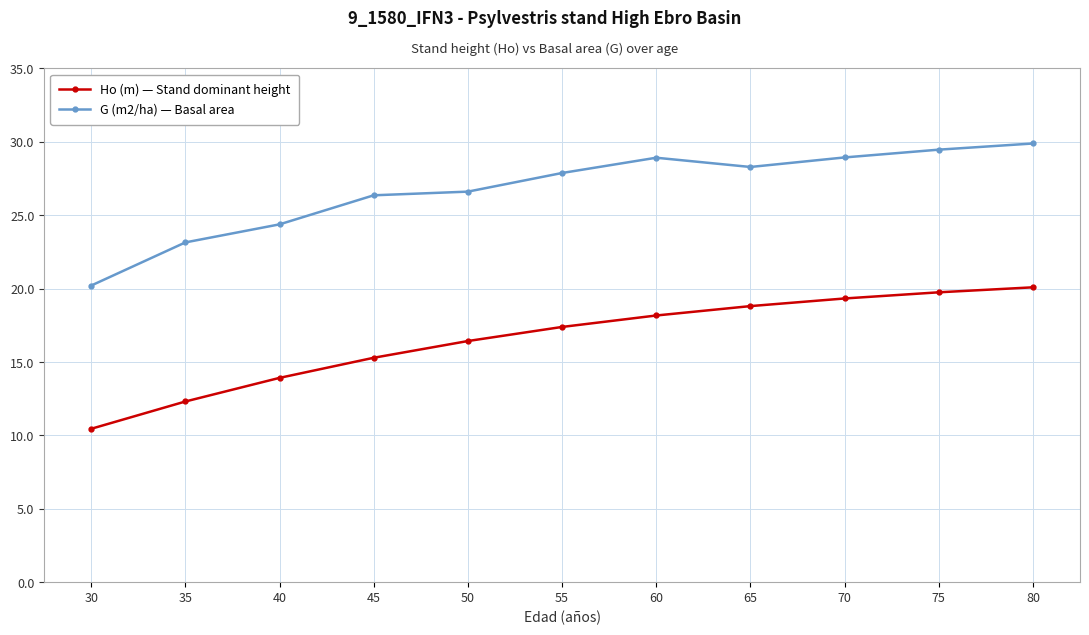

Where does the Ho (m) — Stand dominant height series first go above 17?

55